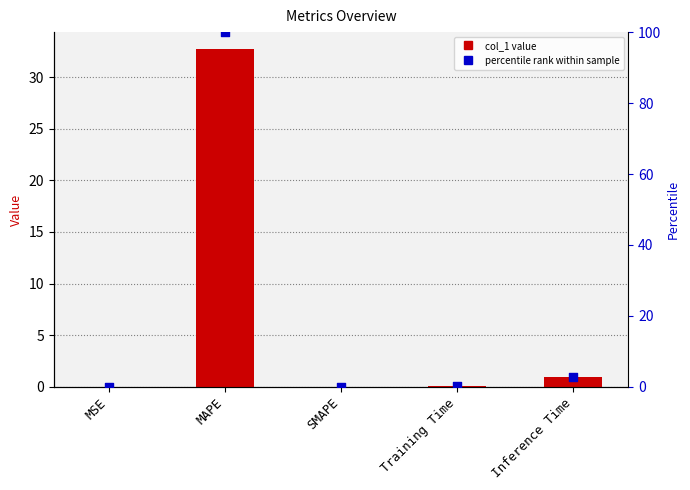

Which series contains the highest Y value?

percentile rank